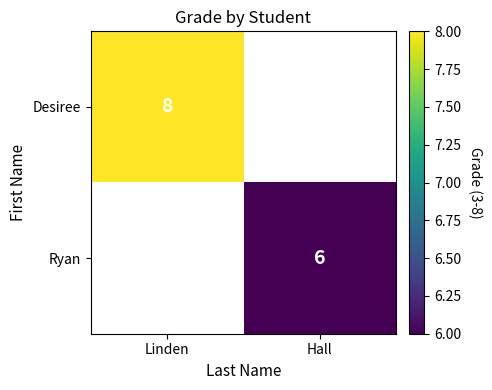

True or false: Ryan has a value of 2 at Hall.

False